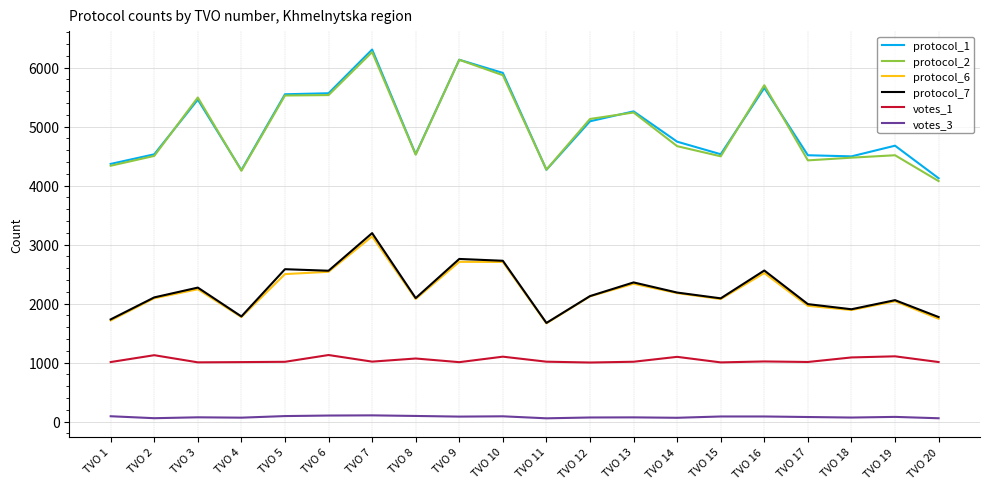

Where is the first local maximum for votes_1?

TVO 2